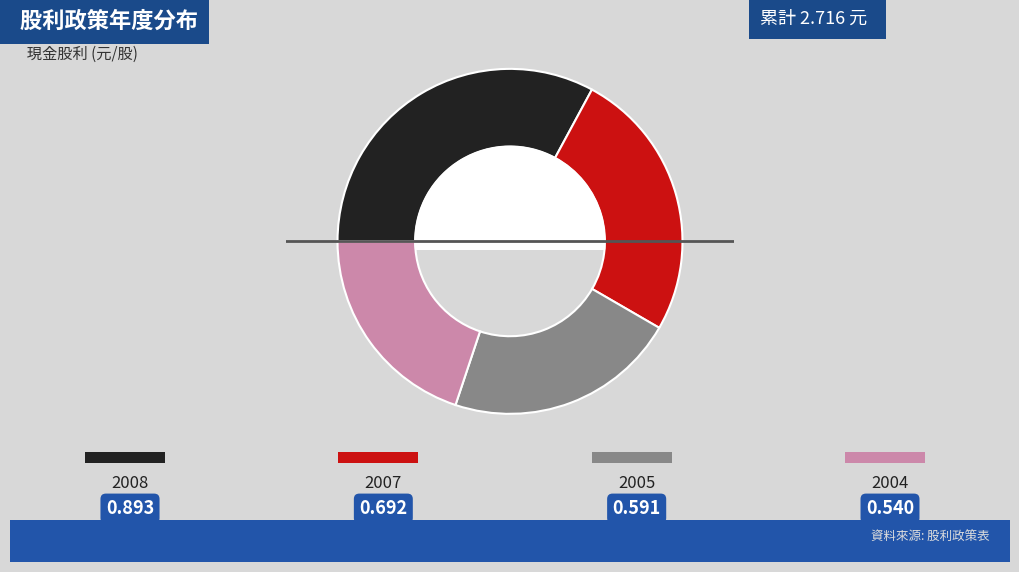

Is there a majority slice in this chart?

No